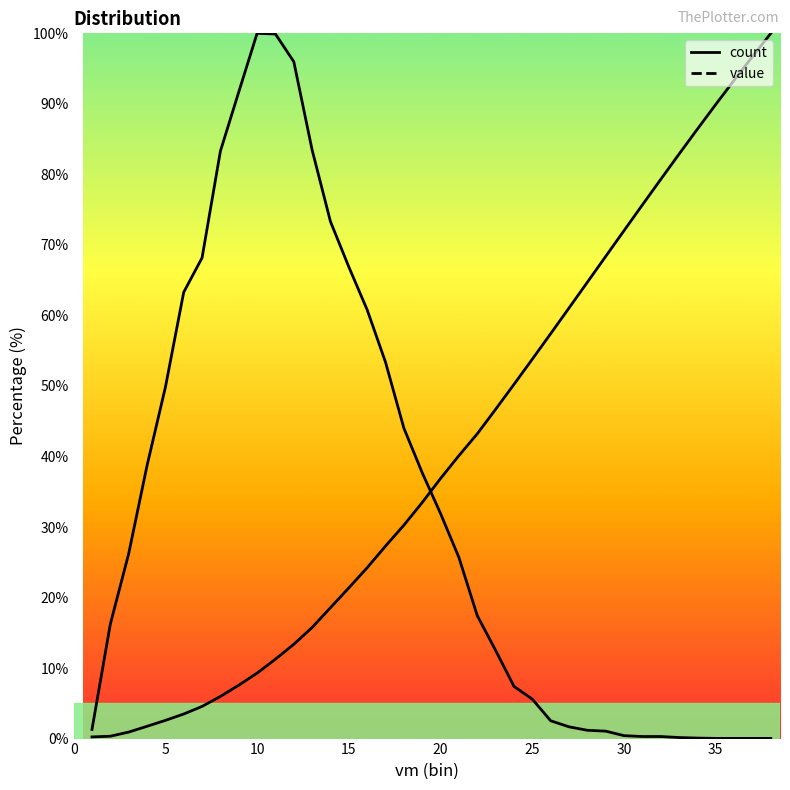

Reading left to right, list all the values displayed in this chart.

count: 1.3	16.2	26.2	38.7	49.8	63.3	68.2	83.3	91.7	100.0	99.9	96.0	83.4	73.3	66.9	60.8	53.4	44.0	37.7	31.9	25.7	17.4	12.5	7.4	5.6	2.5	1.7	1.2	1.1	0.4	0.3	0.3	0.1	0.1	0.0	0.0	0.0	0.0
value: 0.2	0.3	0.9	1.7	2.6	3.5	4.6	6.0	7.6	9.3	11.3	13.4	15.8	18.6	21.4	24.2	27.3	30.3	33.5	36.9	40.1	43.2	46.7	50.2	53.8	57.4	61.1	64.7	68.4	72.0	75.7	79.3	82.9	86.4	89.9	93.4	96.7	100.0